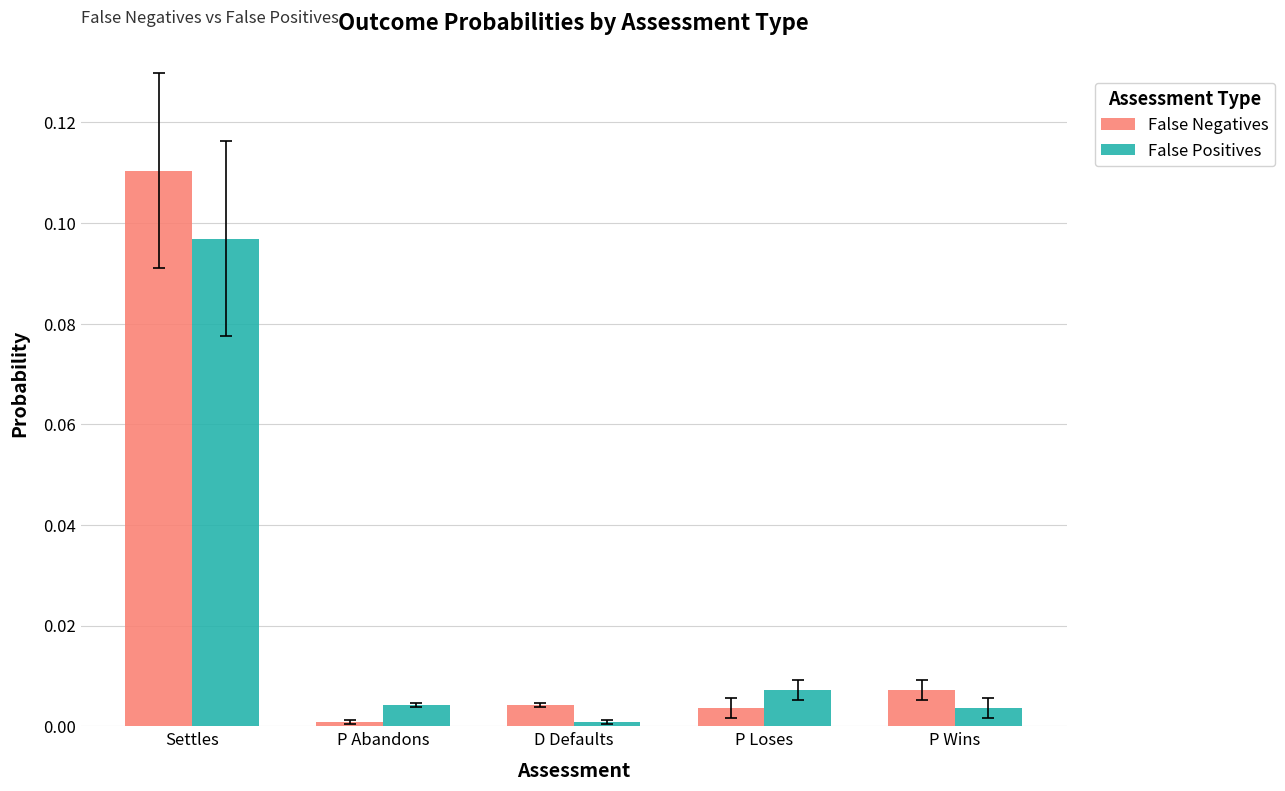

List the series in order of their peak value, lowest first.

False Positives, False Negatives